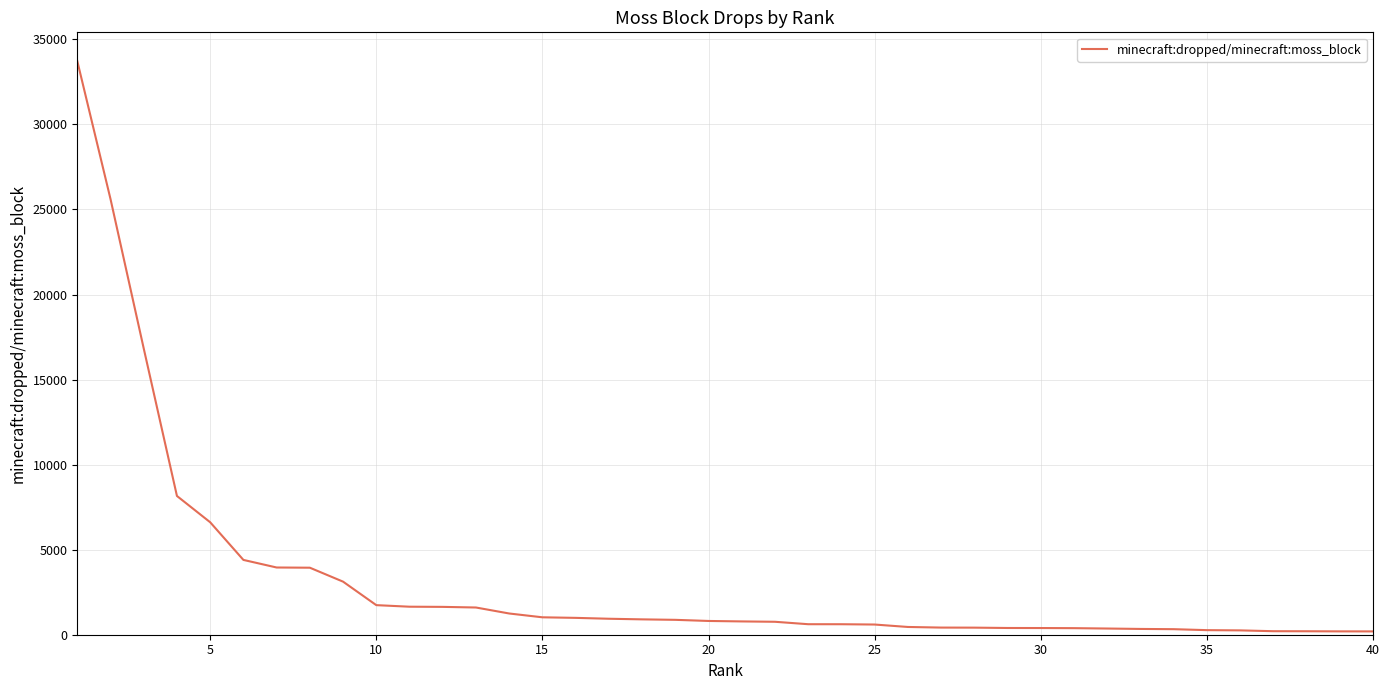

What is the maximum value shown in the chart?

33728